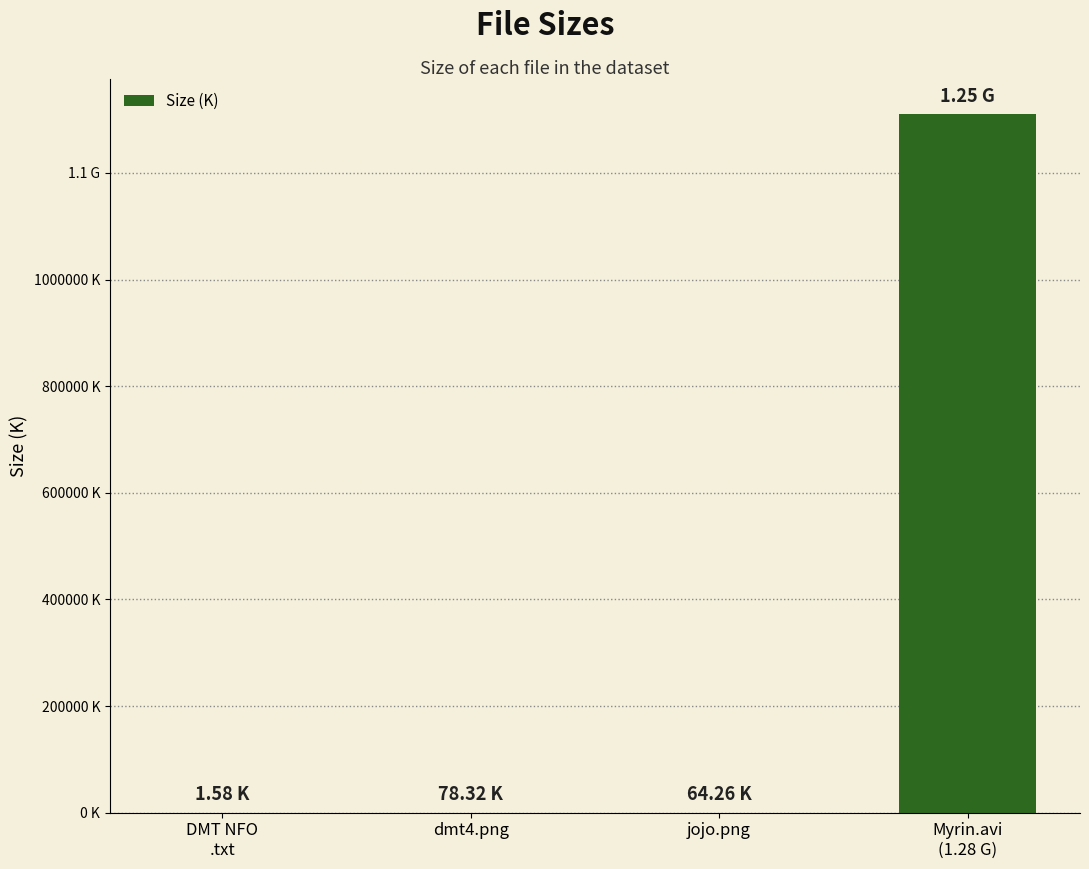

Are the bars grouped side by side (vs. stacked)?

No